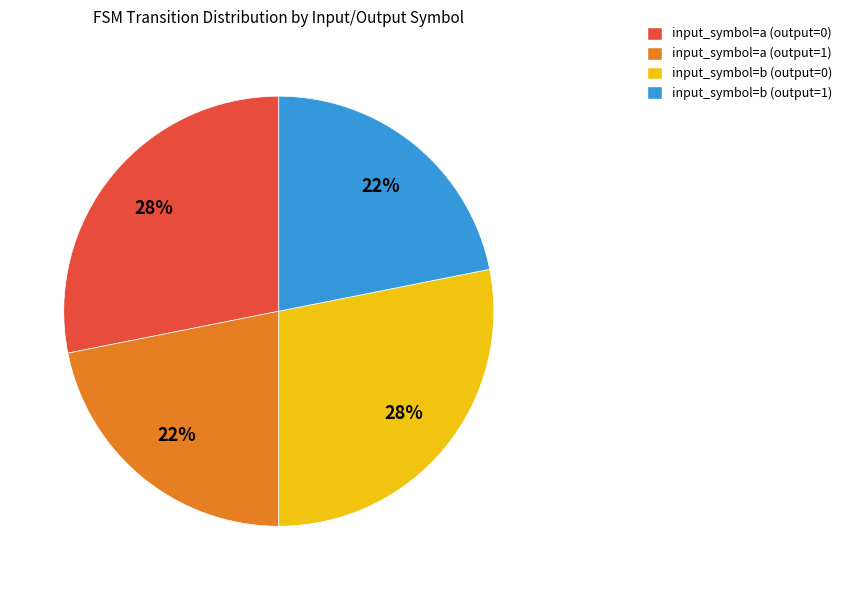

True or false: input_symbol=b (output=1) accounts for 35% of the total.

False